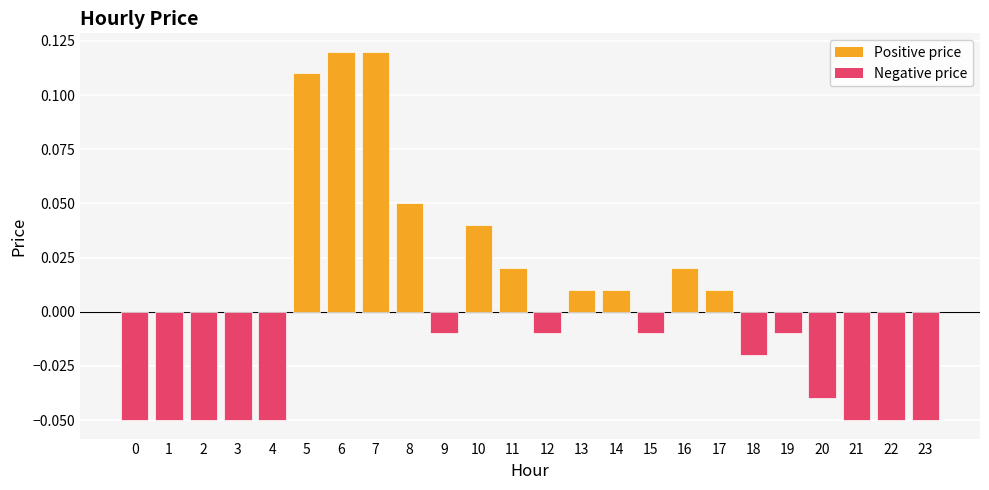

Where does the data first go above 0?

5